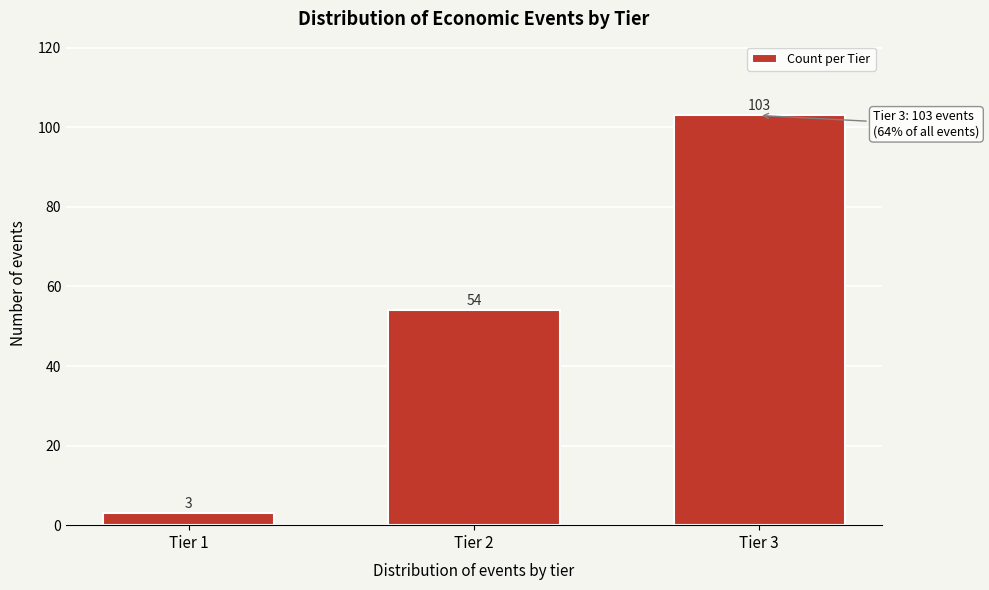

Reading left to right, transcribe all the data shown in this chart.

3	54	103